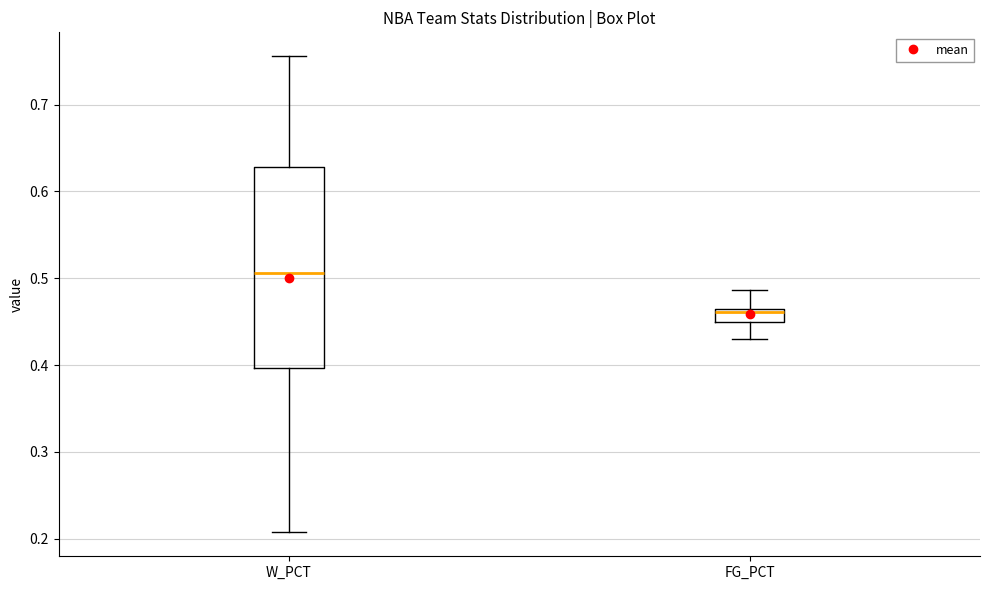

Reading left to right, read every box against the y-axis: the position of its median line, the range the box covers, and the ends of its whiskers. The values are not printed on the chart, so give them approximately, as read against the axis.

W_PCT: median 0.51, box 0.40 to 0.63, whiskers 0.21 to 0.76
FG_PCT: median 0.46, box 0.45 to 0.47, whiskers 0.43 to 0.49